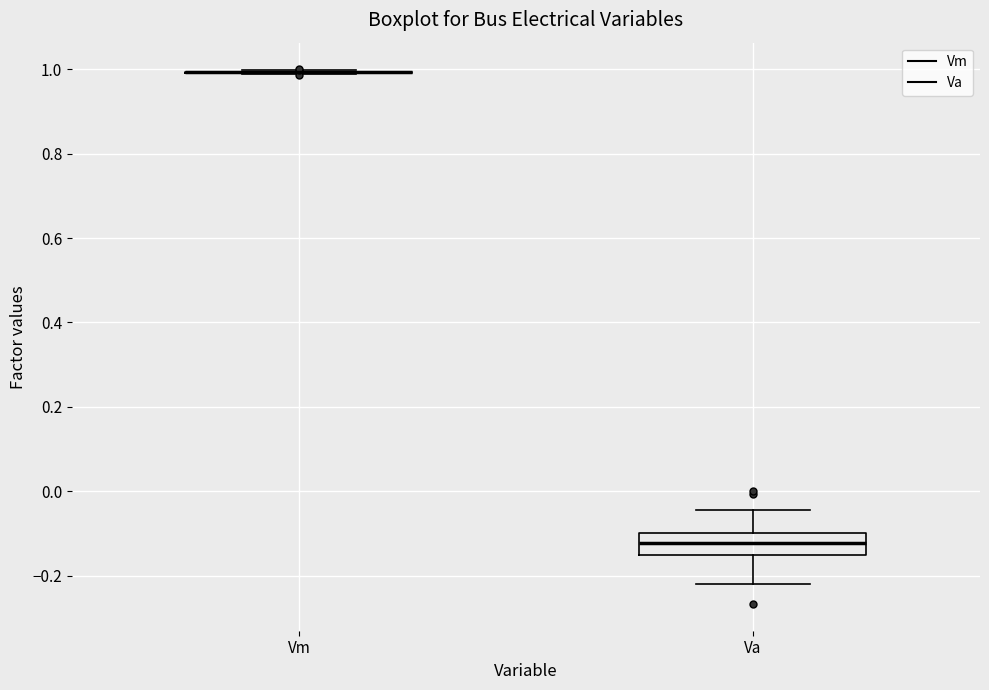

Reading left to right, read every box against the y-axis: the position of its median line, the range the box covers, and the ends of its whiskers. The values are not printed on the chart, so give them approximately, as read against the axis.

Vm: box collapsed to a line at 1.00, whiskers 0.98 to 1.00
Va: median -0.12, box -0.16 to -0.10, whiskers -0.22 to -0.04